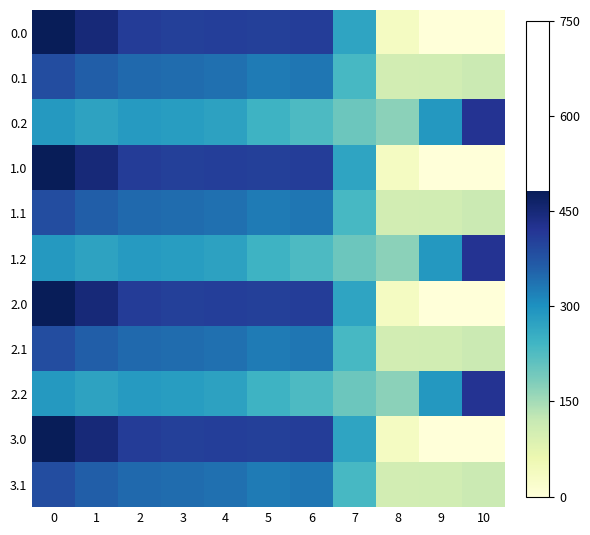

Rank the series at 5 from lowest to highest value.

0.2, 1.2, 2.2, 0.1, 1.1, 2.1, 3.1, 0.0, 1.0, 2.0, 3.0